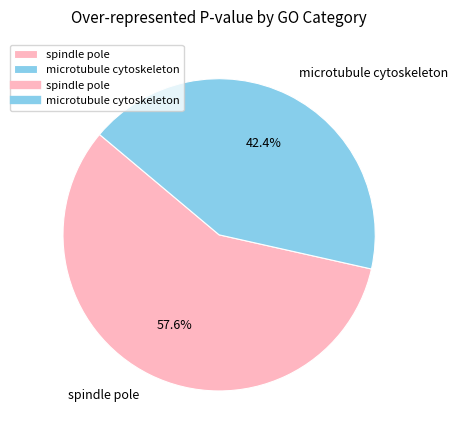

What percentage do spindle pole and microtubule cytoskeleton together represent?

100.0%